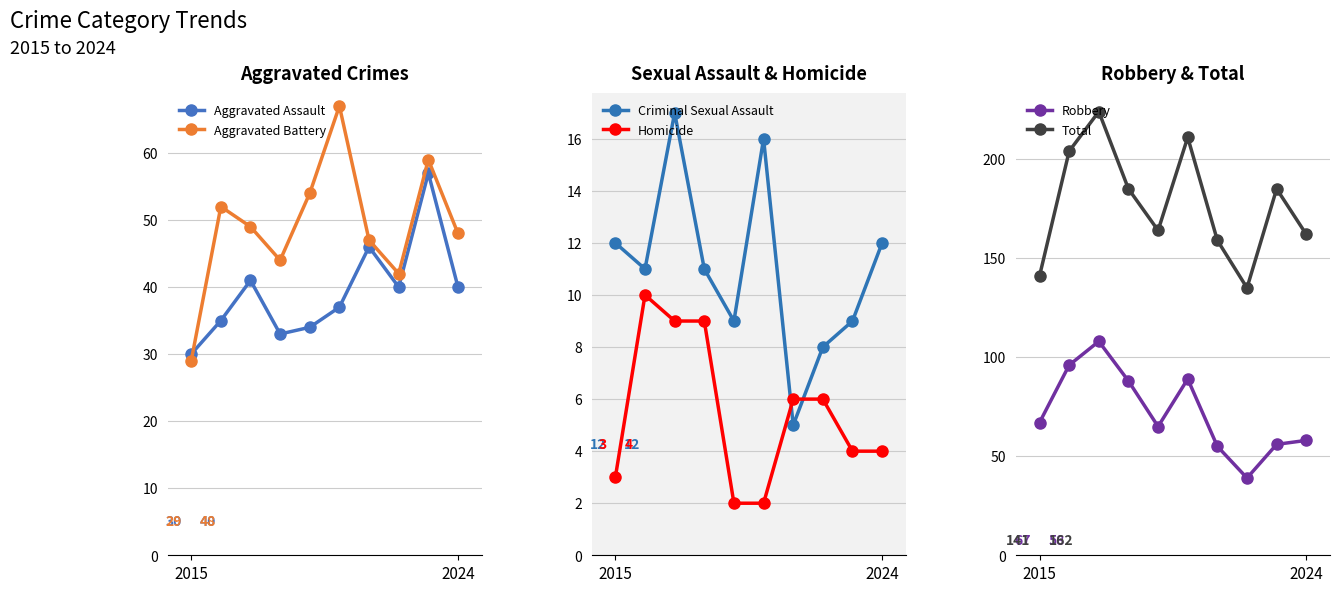

At 8, list the series in order from smallest to largest.

Homicide, Criminal Sexual Assault, Robbery, Aggravated Assault, Aggravated Battery, Total